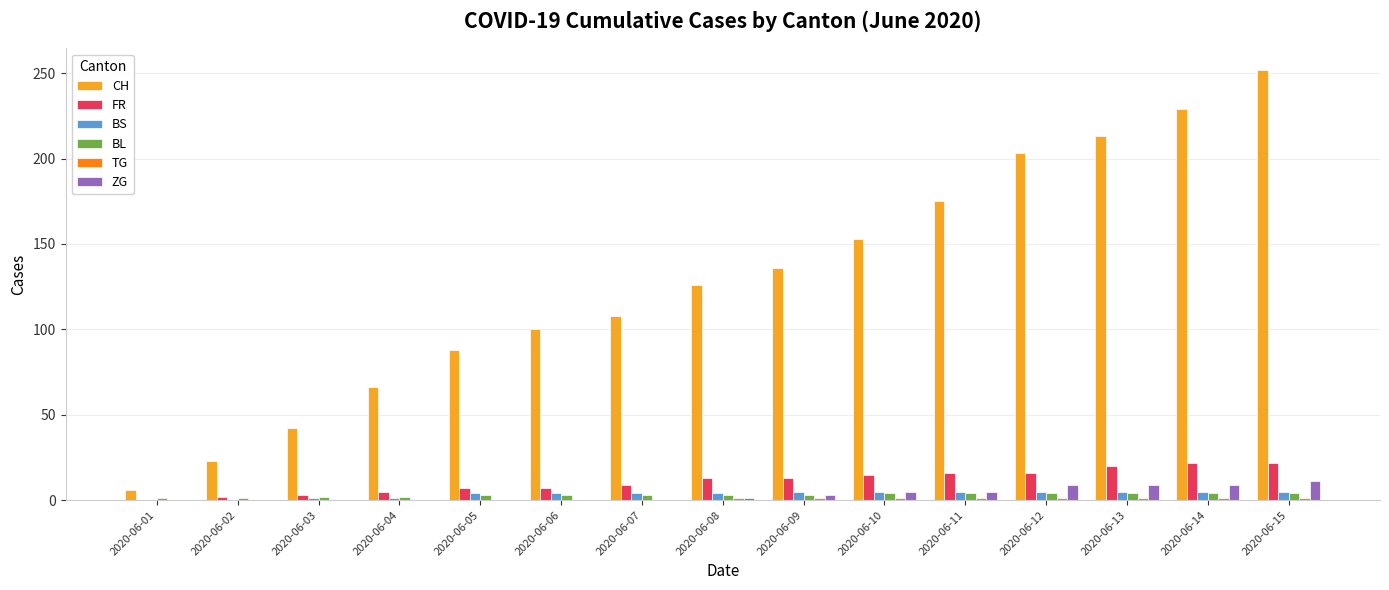

What is the sum of all ZG values?

52